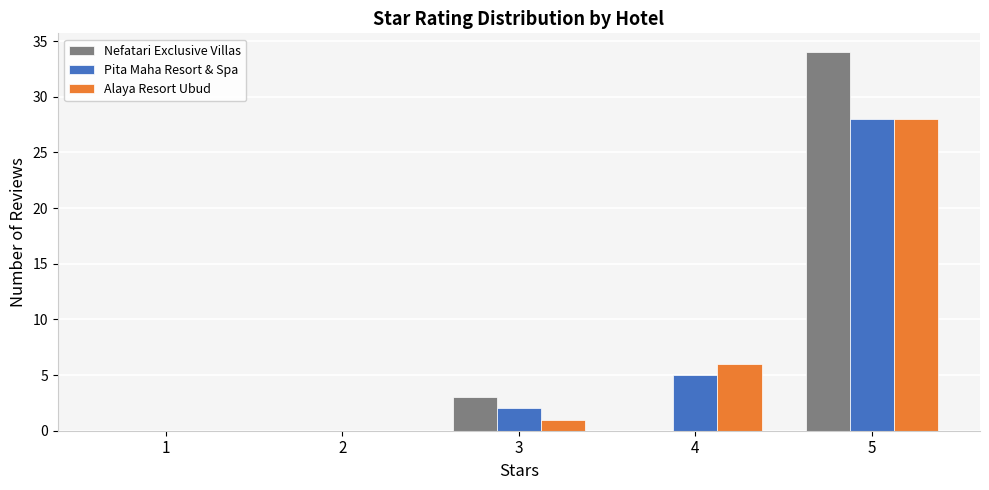

At which category does the chart reach its peak across all series?

5